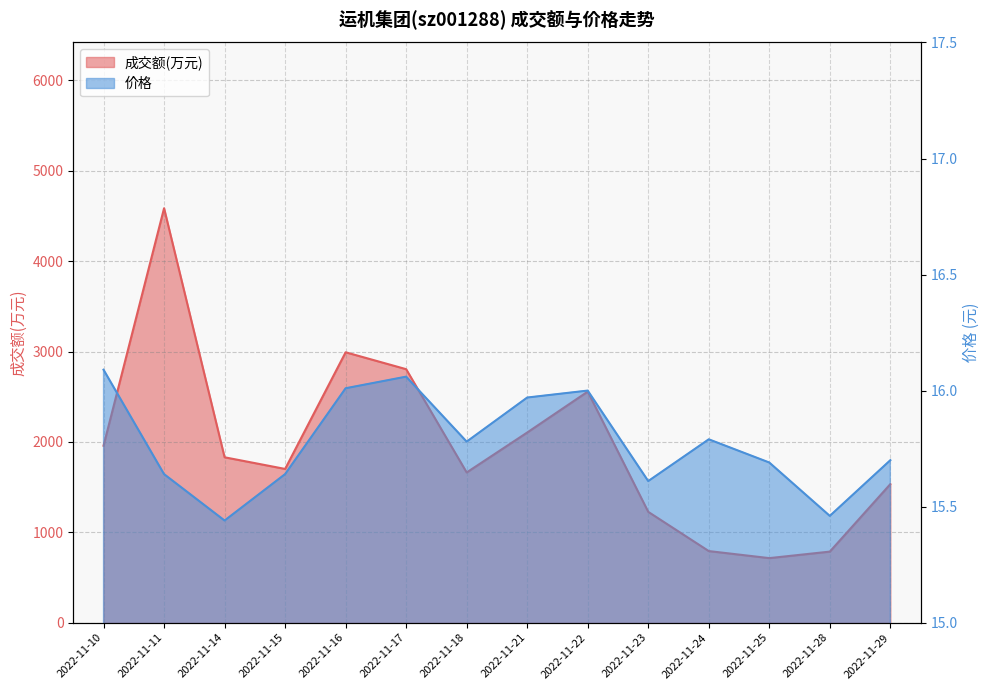

How many interior local valleys does the 成交额(万元) series have?

3